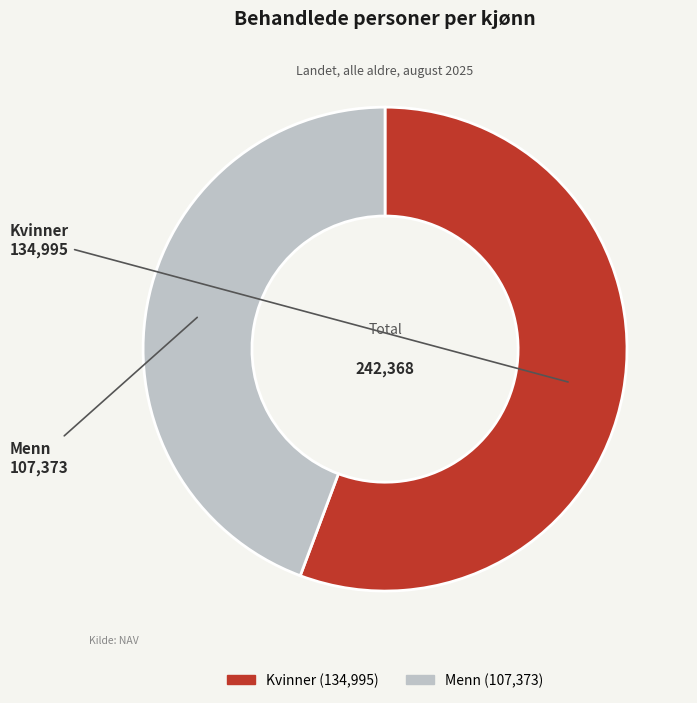

Which category has the biggest portion of the pie?

Kvinner